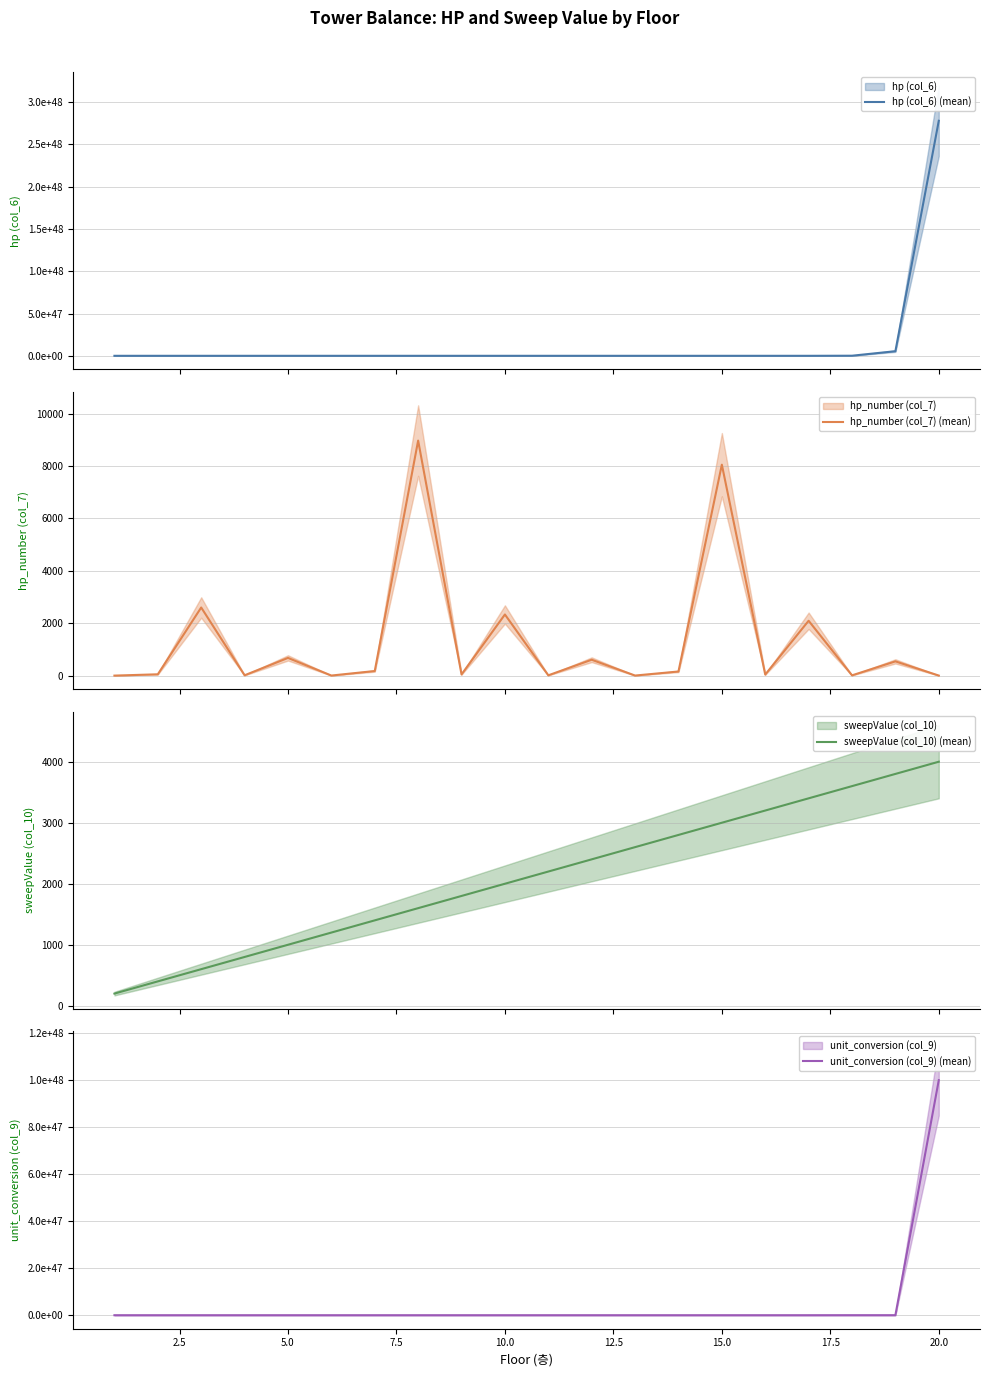

What is the minimum value for sweepValue (col_10) (mean)?

200